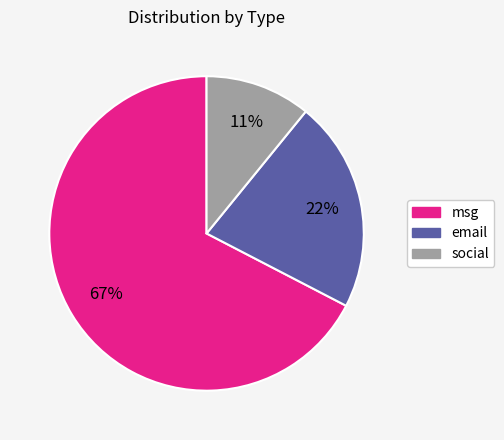

Is it true that msg is 67% of the pie?

True